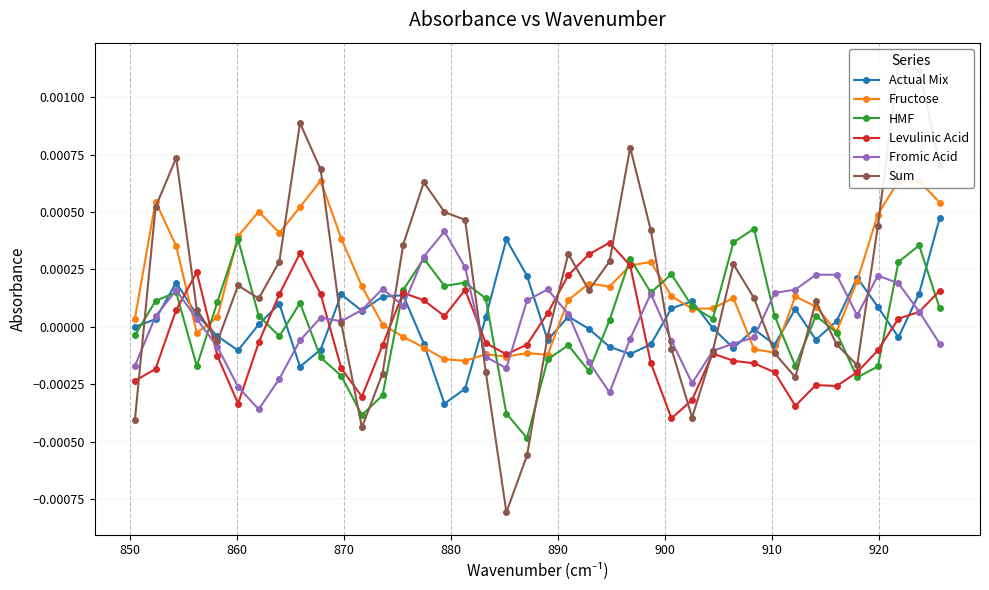

List the series in order of their peak value, highest first.

Sum, Fructose, Actual Mix, HMF, Fromic Acid, Levulinic Acid